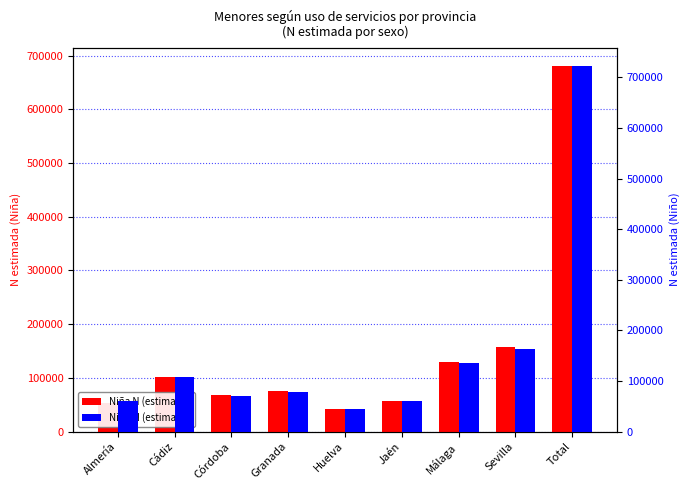

What is the approximate value of Niña N (estimada) at Cádiz, to the nearest 10?

101560